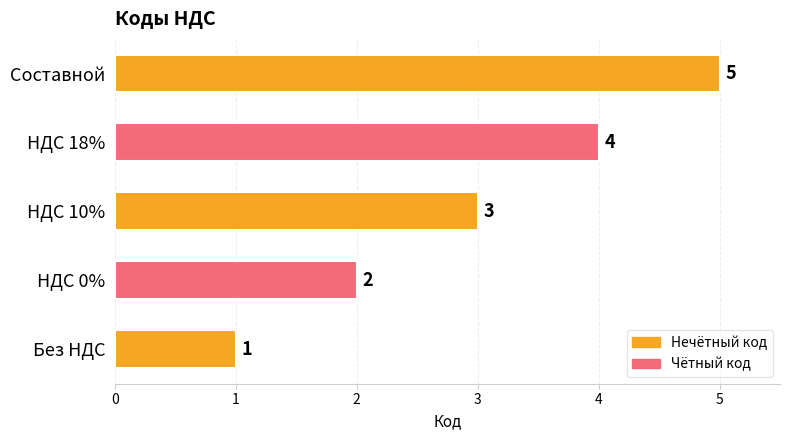

What is the change in value from Без НДС to НДС 10%?

+2